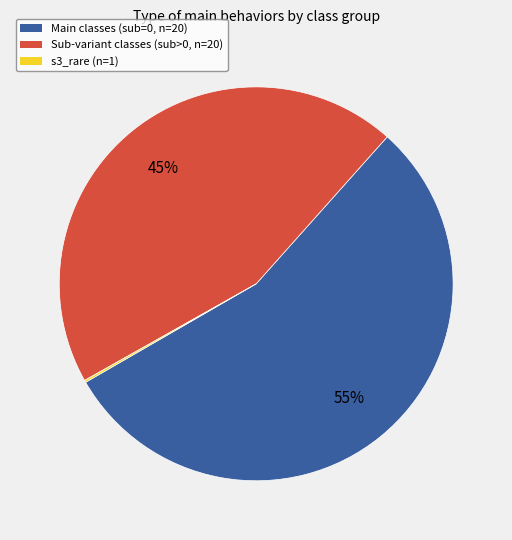

To the nearest percent, what is the average slice percentage?

33%